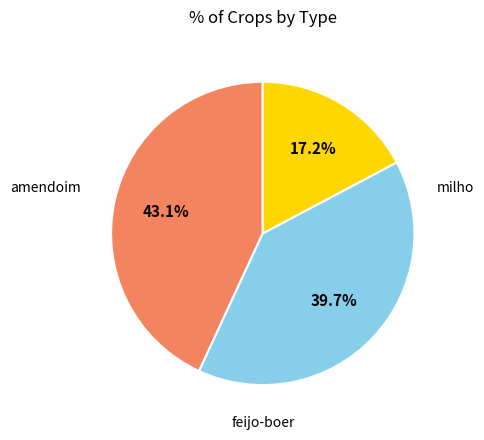

Does any single category account for the majority?

No